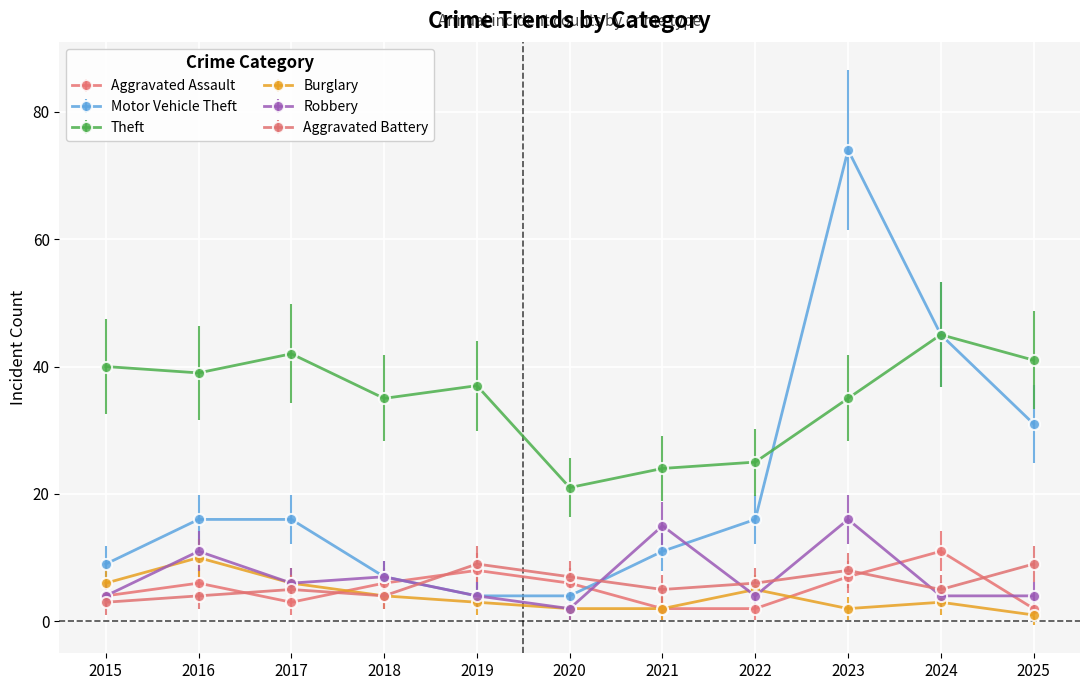

The Aggravated Assault series shows 4 at 2015. True or false?

True